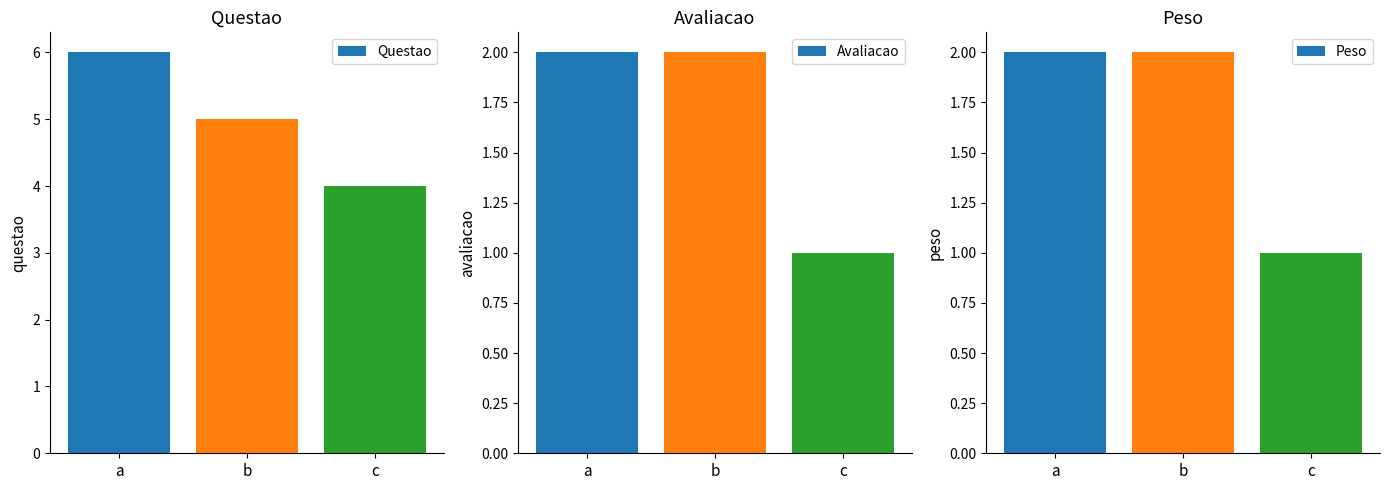

What are all the series names shown in the legend?

Questao, Avaliacao, Peso